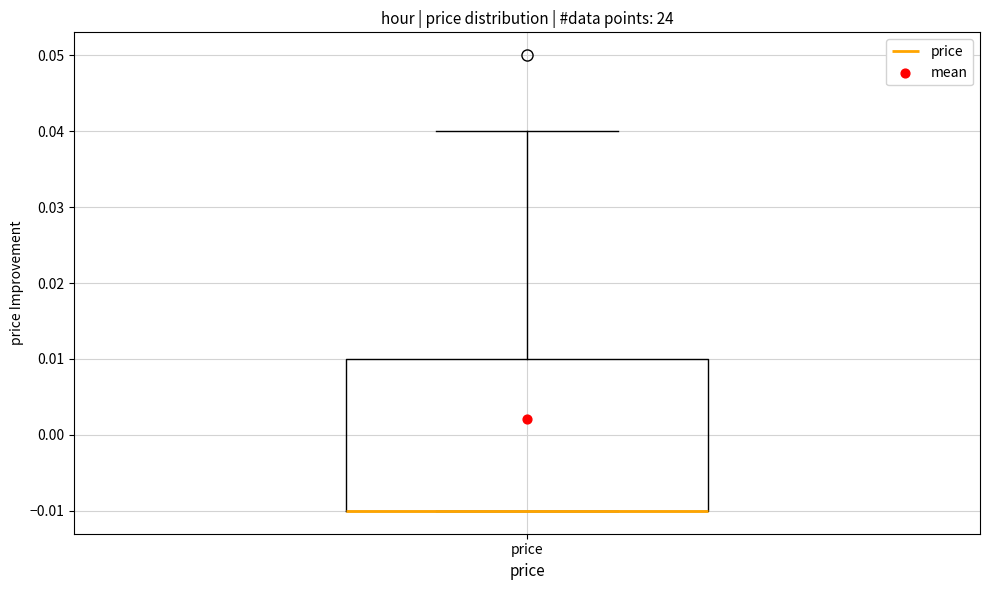

Read this box plot against the y-axis: the position of the median line, the range covered by the box, and the ends of both whiskers. The values are not printed on the chart, so give them approximately, as read against the axis.

median -0.01 (drawn on the box's lower edge), box -0.01 to 0.01, whiskers -0.01 to 0.04